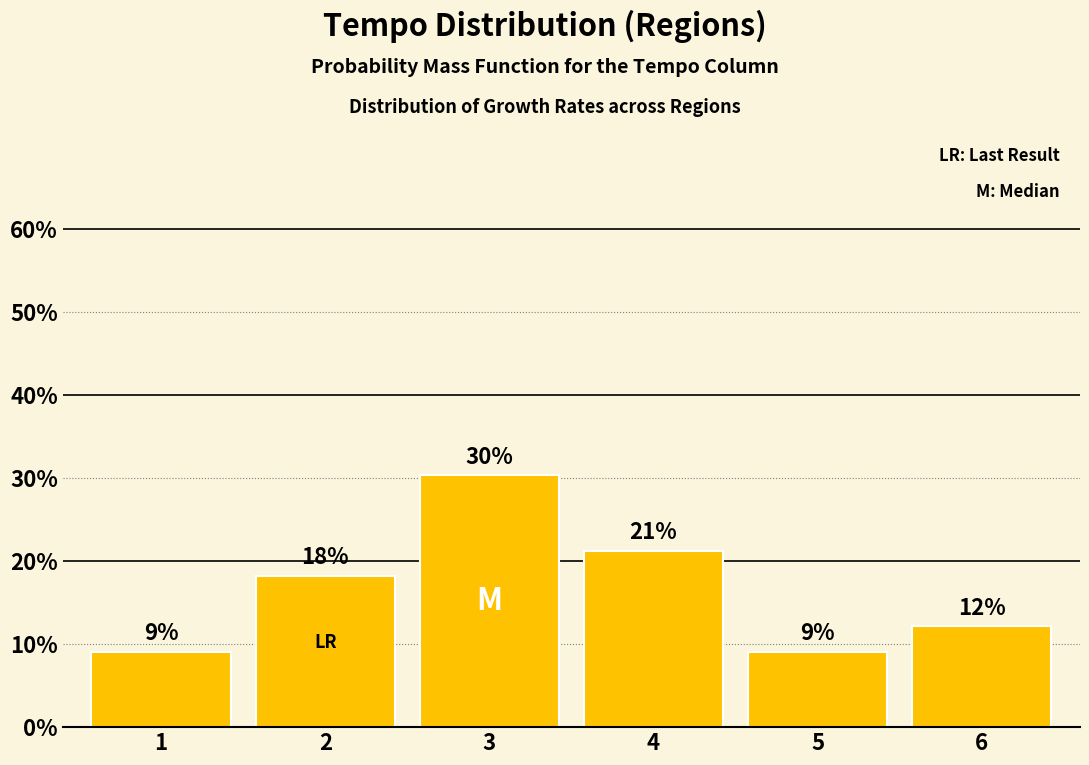

Are the bars horizontal?

No